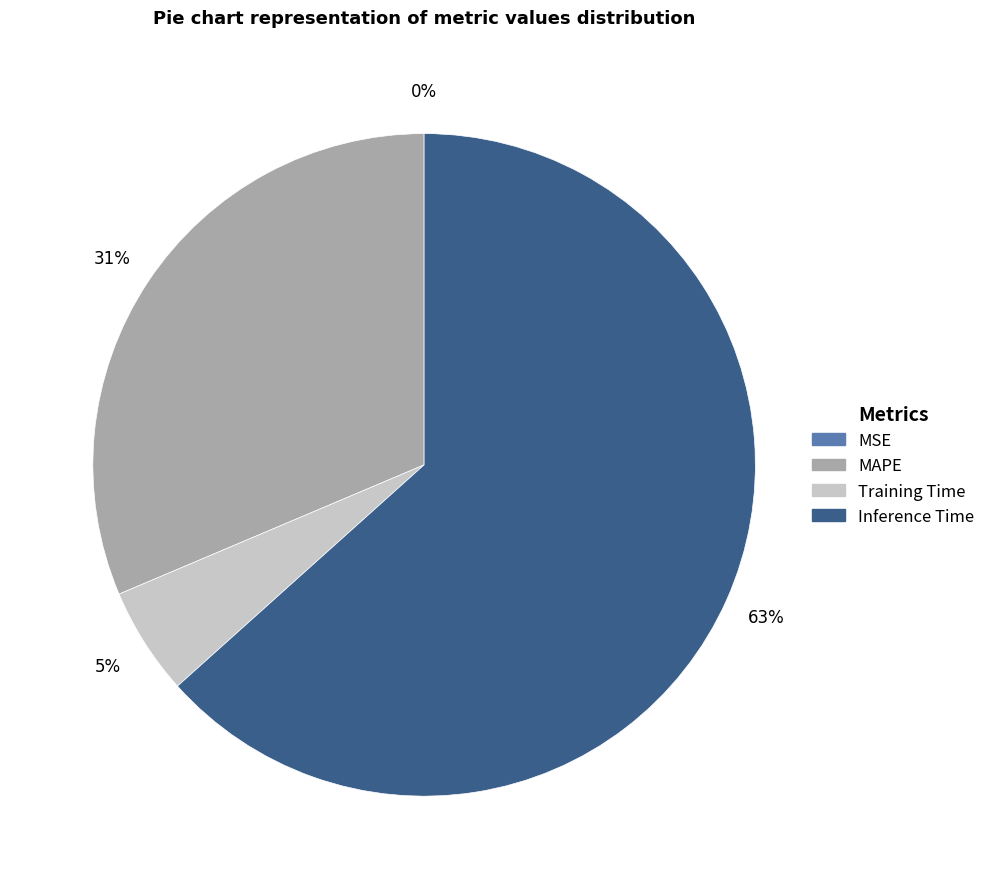

True or false: Training Time accounts for 5% of the total.

True